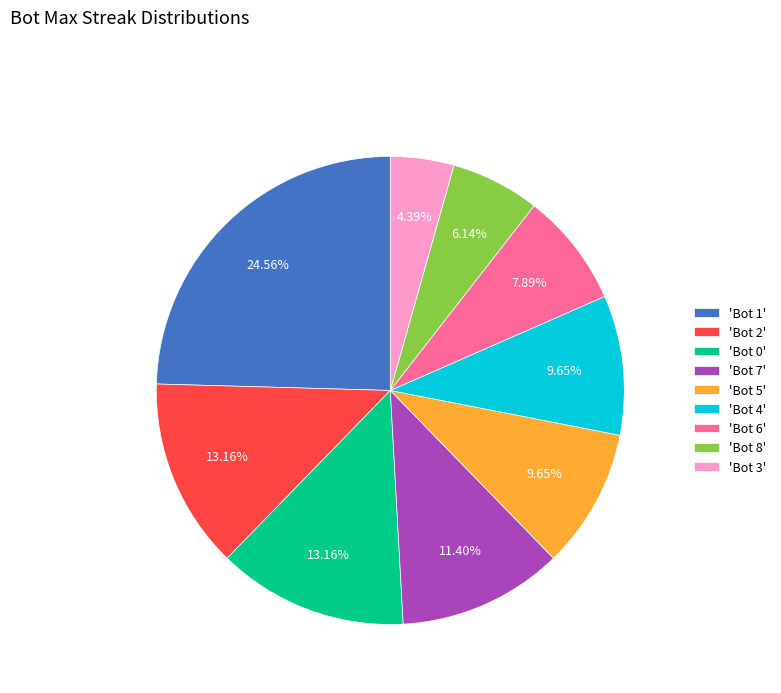

Which category has the smallest portion of the pie?

'Bot 3'